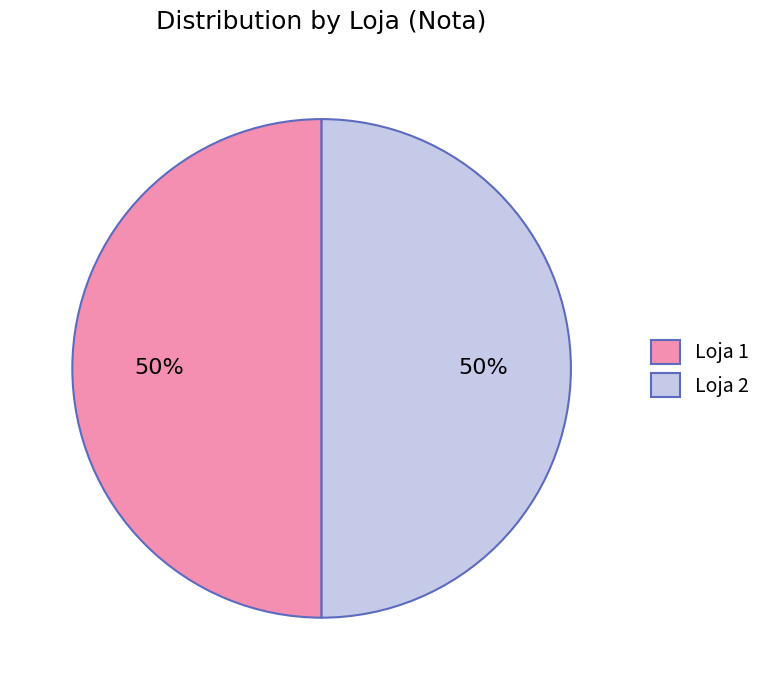

To the nearest percent, what is the average slice percentage?

50%